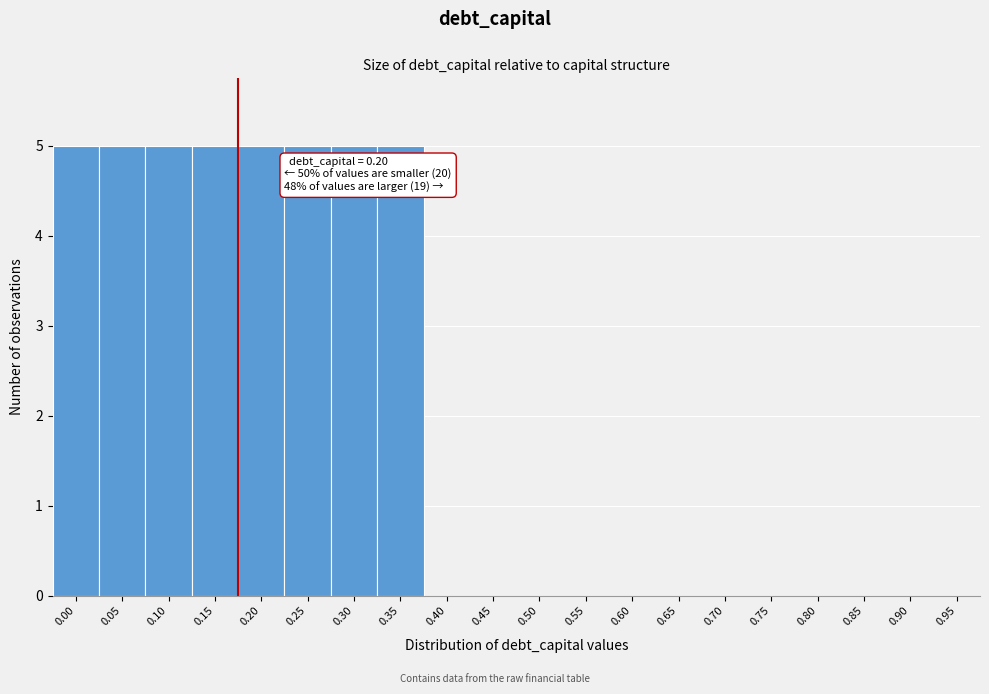

Reading right to left, transcribe all the data shown in this chart.

0.95=0	0.90=0	0.85=0	0.80=0	0.75=0	0.70=0	0.65=0	0.60=0	0.55=0	0.50=0	0.45=0	0.40=0	0.35=5	0.30=5	0.25=5	0.20=5	0.15=5	0.10=5	0.05=5	0.00=5